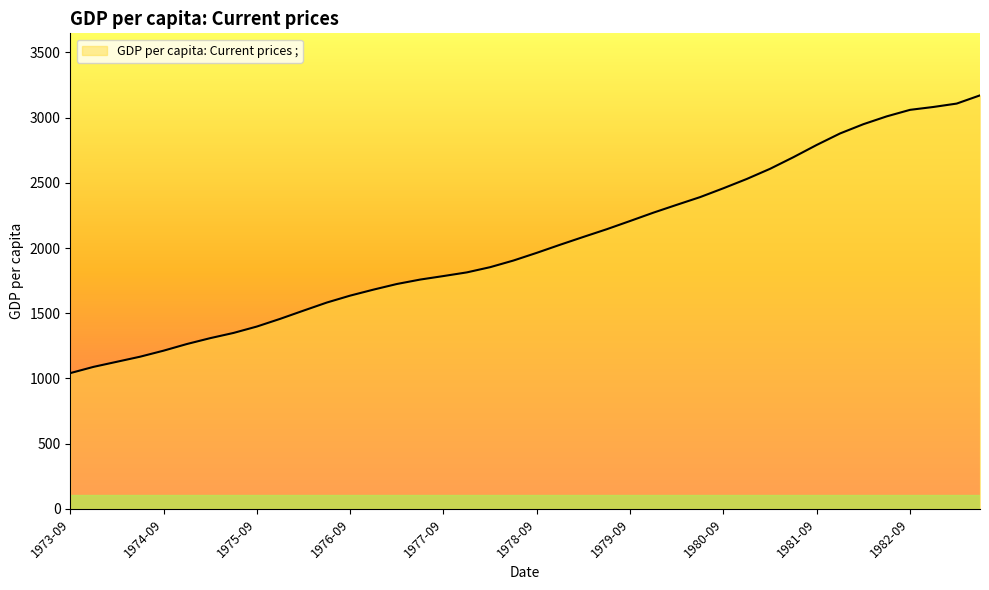

What is the maximum value shown in the chart?

3170